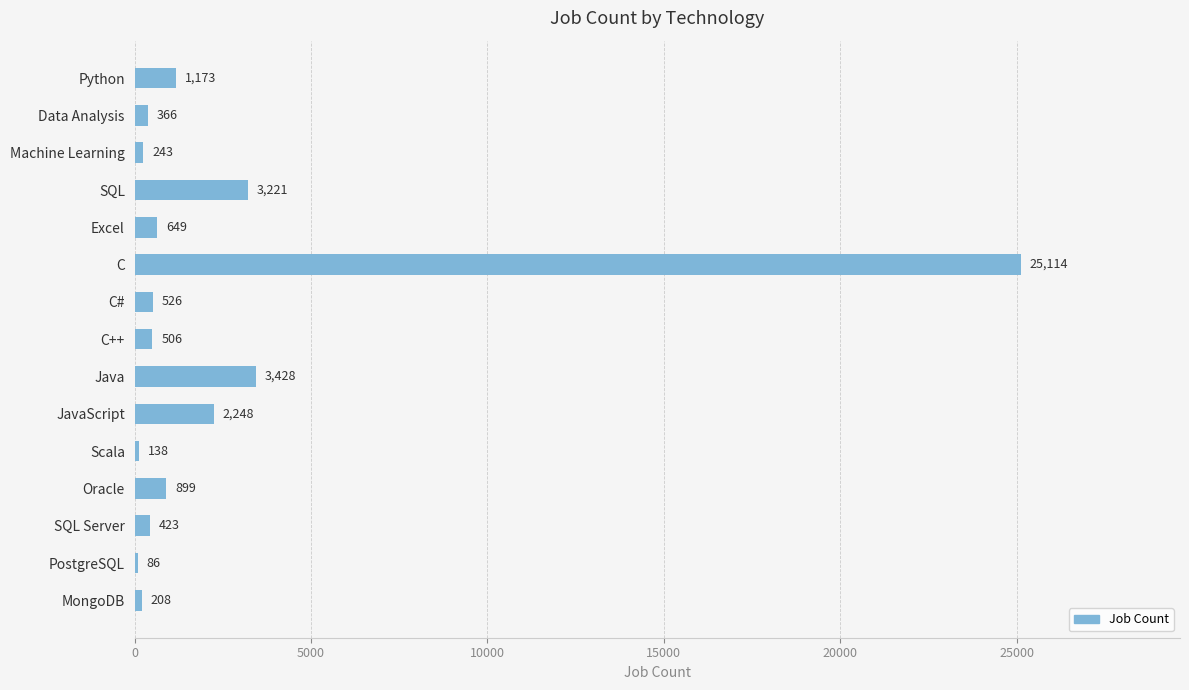

The chart shows a value of 366 at Data Analysis. True or false?

True